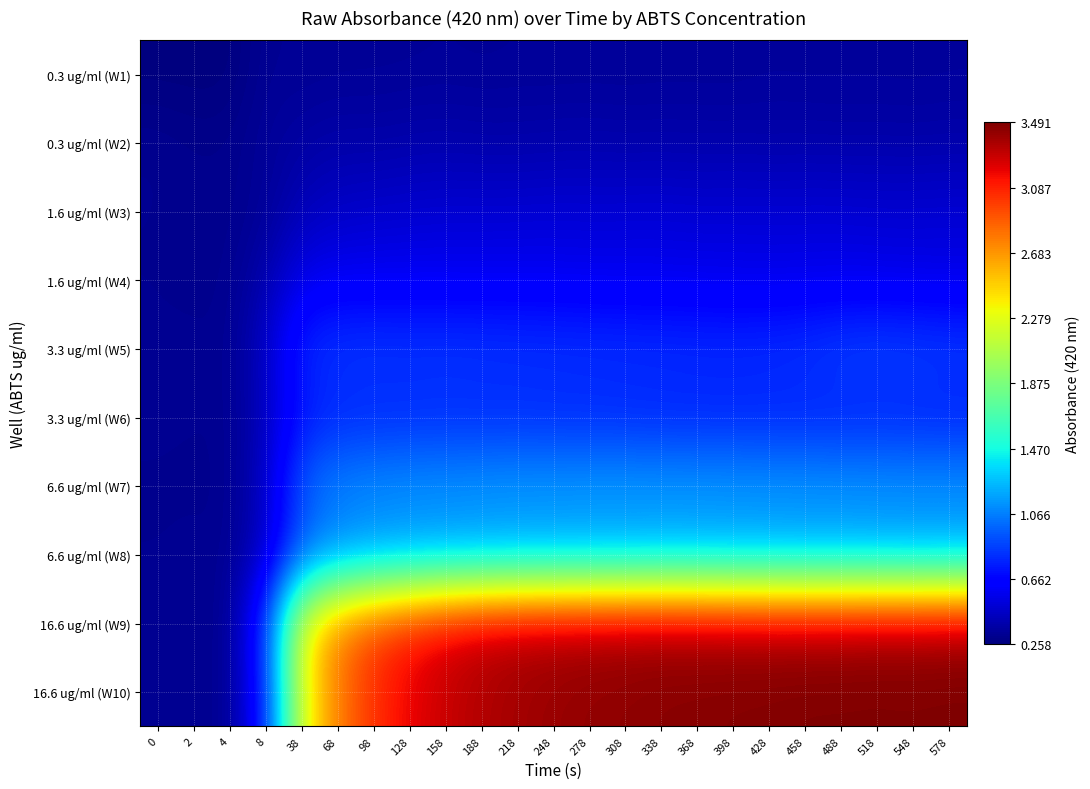

Which series has the largest range (max minus min)?

16.6 ug/ml (W10)